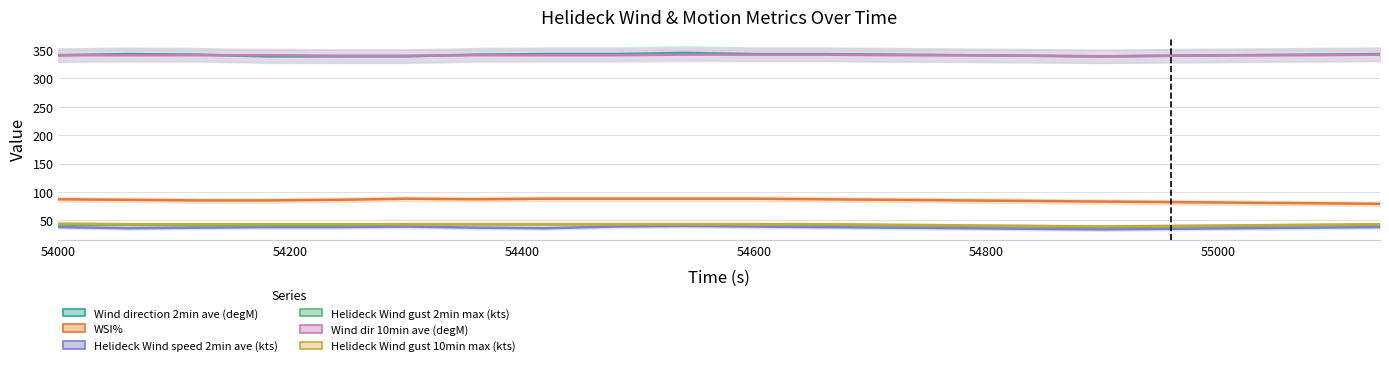

Which category has the lowest value across all series?

54900